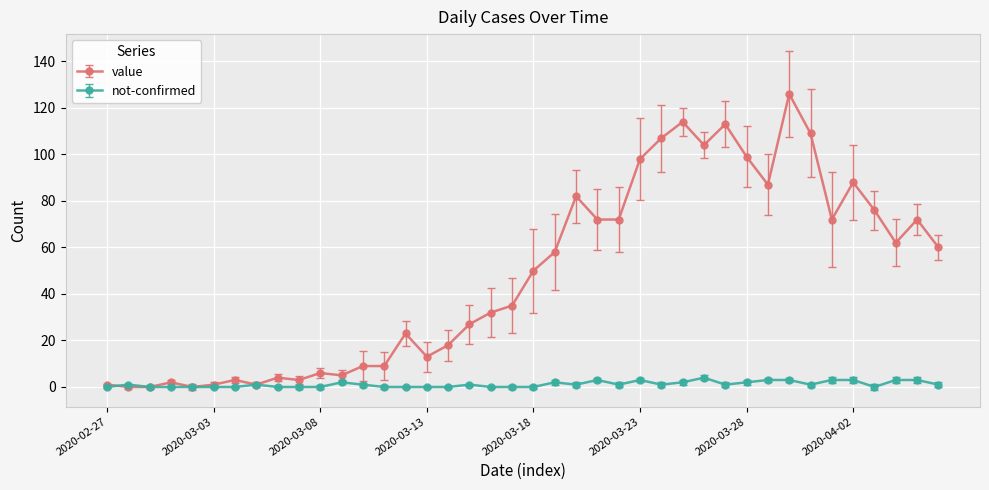

What is the average value of the value series?

48